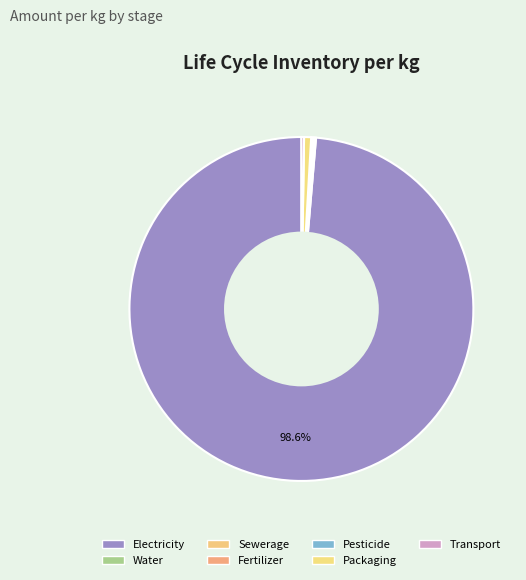

Rank the categories by value from lowest to highest.

Pesticide, Fertilizer, Water, Sewerage, Transport, Packaging, Electricity